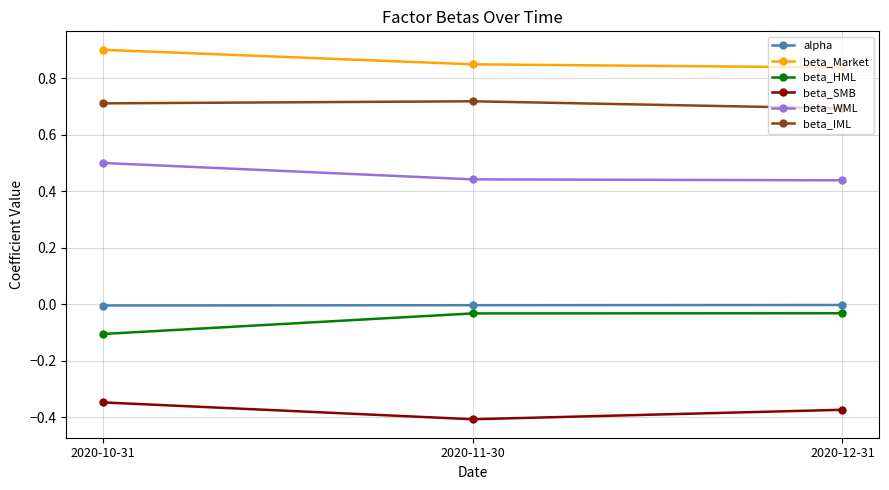

What is the sum of all beta_HML values?

-0.2